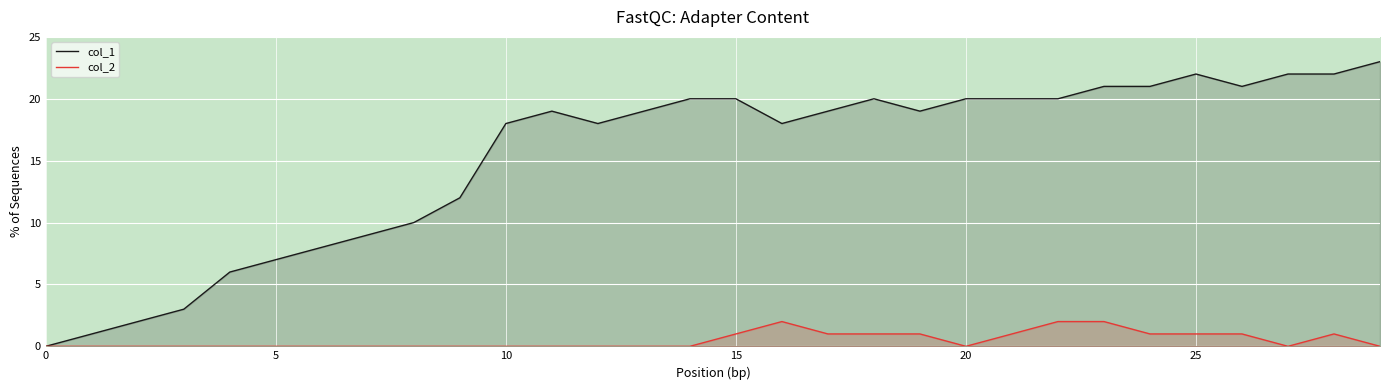

How many interior local peaks does the col_2 series have?

2